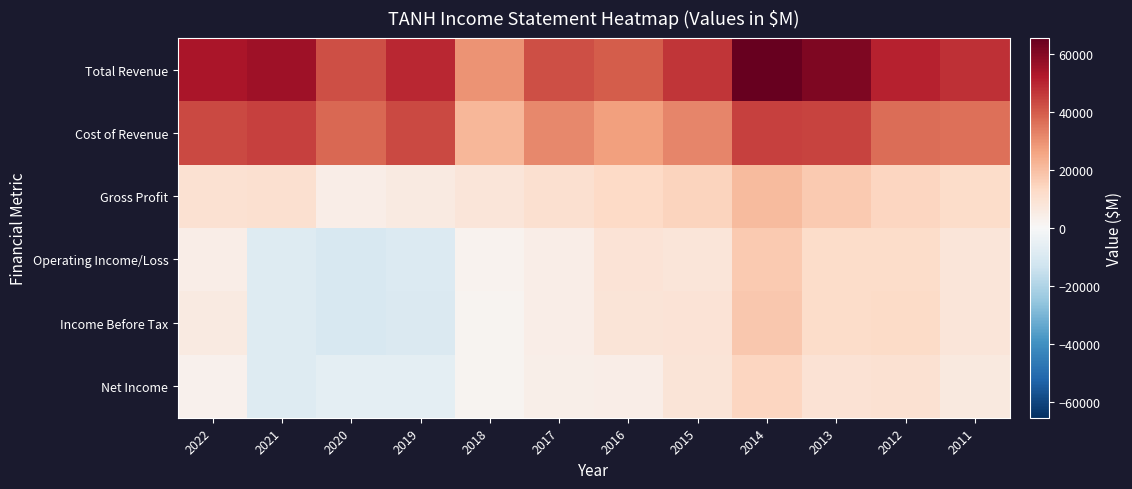

At 2022, list the series in order from largest to smallest.

Total Revenue, Cost of Revenue, Gross Profit, Income Before Tax, Operating Income/Loss, Net Income